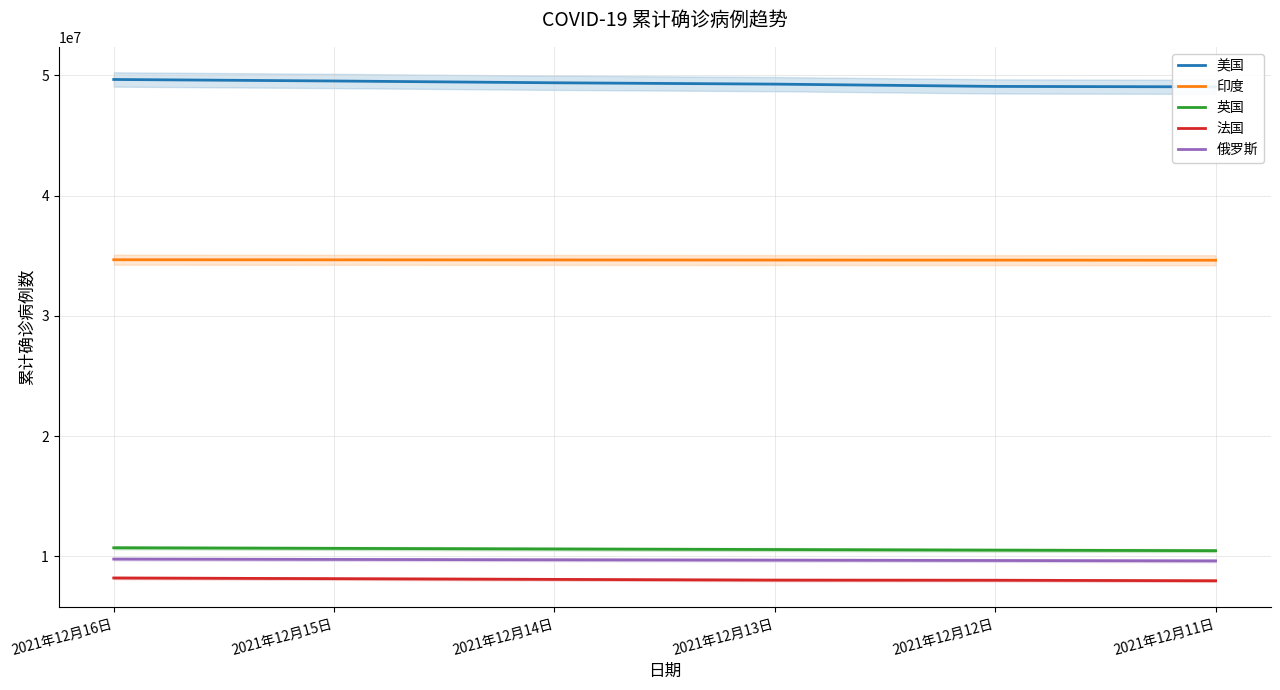

Reading left to right, list all the values displayed in this chart.

美国: 49664506	49538960	49389503	49278724	49086840	49052458
印度: 34674643	34666241	34656822	34648383	34641561	34633254
英国: 10722083	10671608	10620596	10575062	10523320	10479966
法国: 8209911	8153025	8091667	8032613	8021237	7978985
俄罗斯: 9782723	9752340	9722639	9692411	9661865	9630296